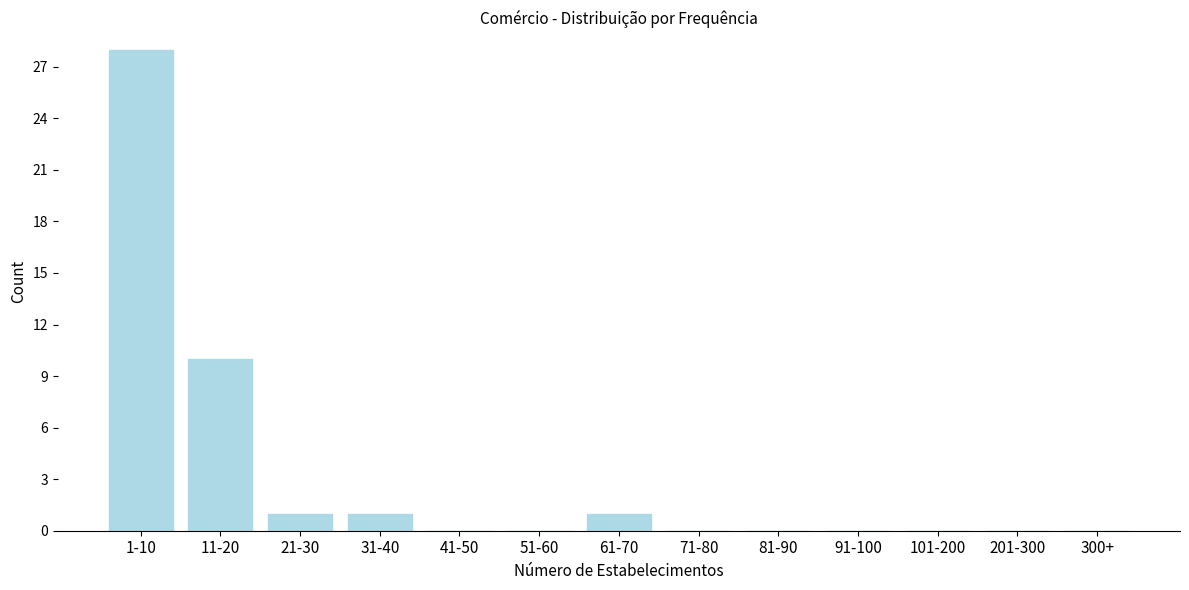

Reading left to right, extract all data points from this chart.

1-10=28	11-20=10	21-30=1	31-40=1	41-50=0	51-60=0	61-70=1	71-80=0	81-90=0	91-100=0	101-200=0	201-300=0	300+=0